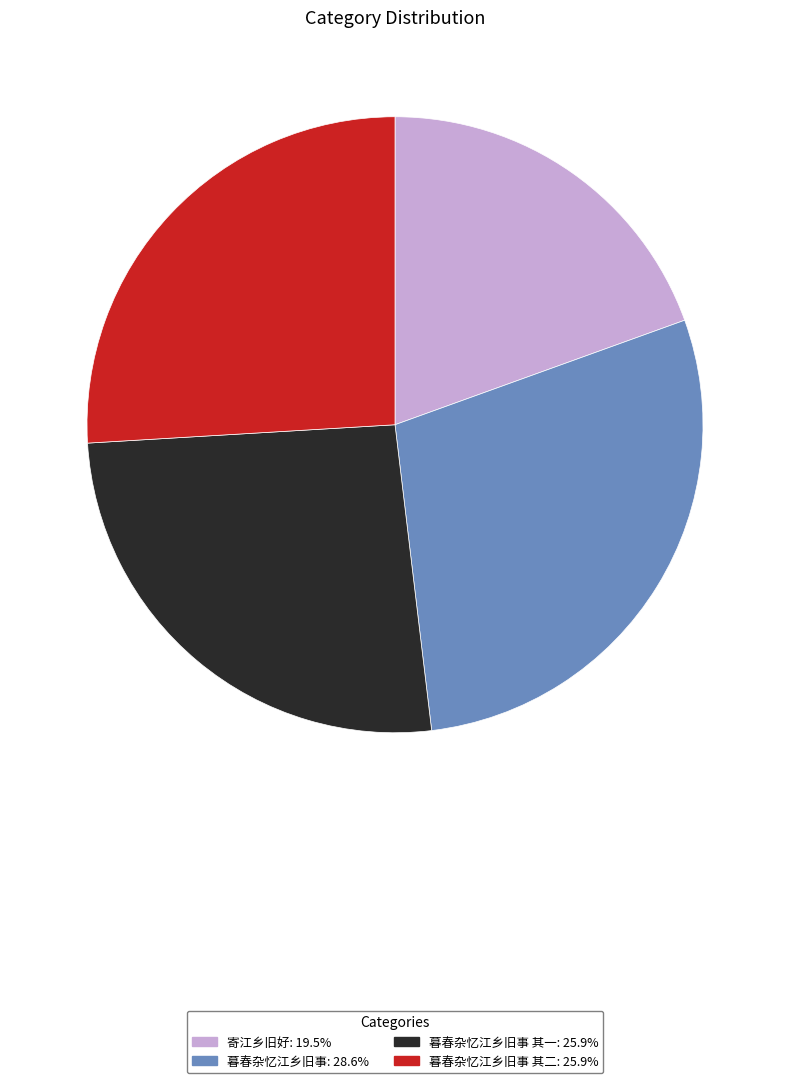

Count the number of slices in the pie.

4